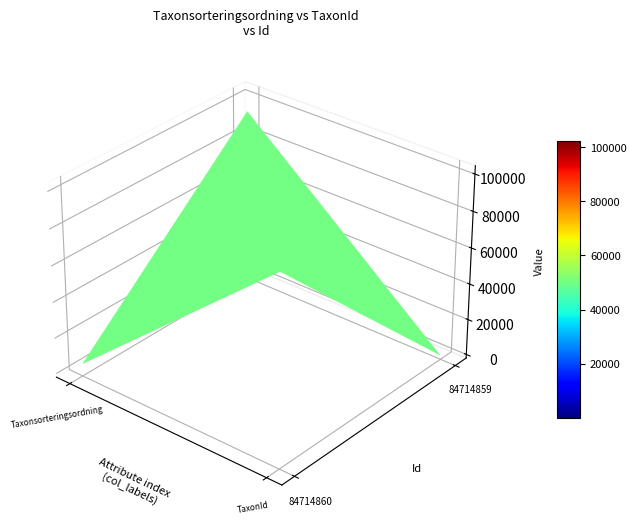

Is it true that 84714859 equals 94121 at 84714860?

True